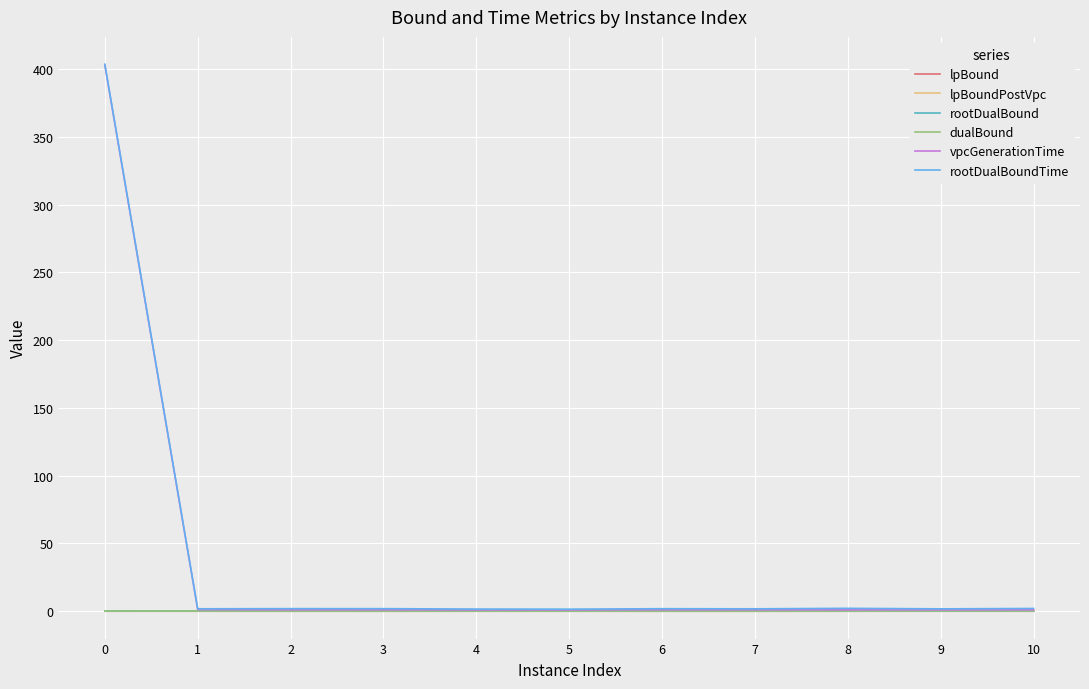

What is the greatest value displayed?

403.6